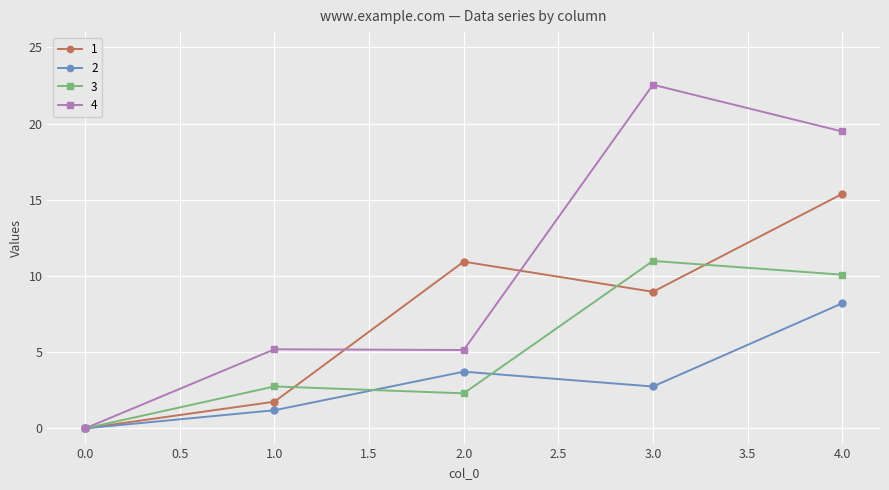

At which category does 2 reach its first local peak?

2.0